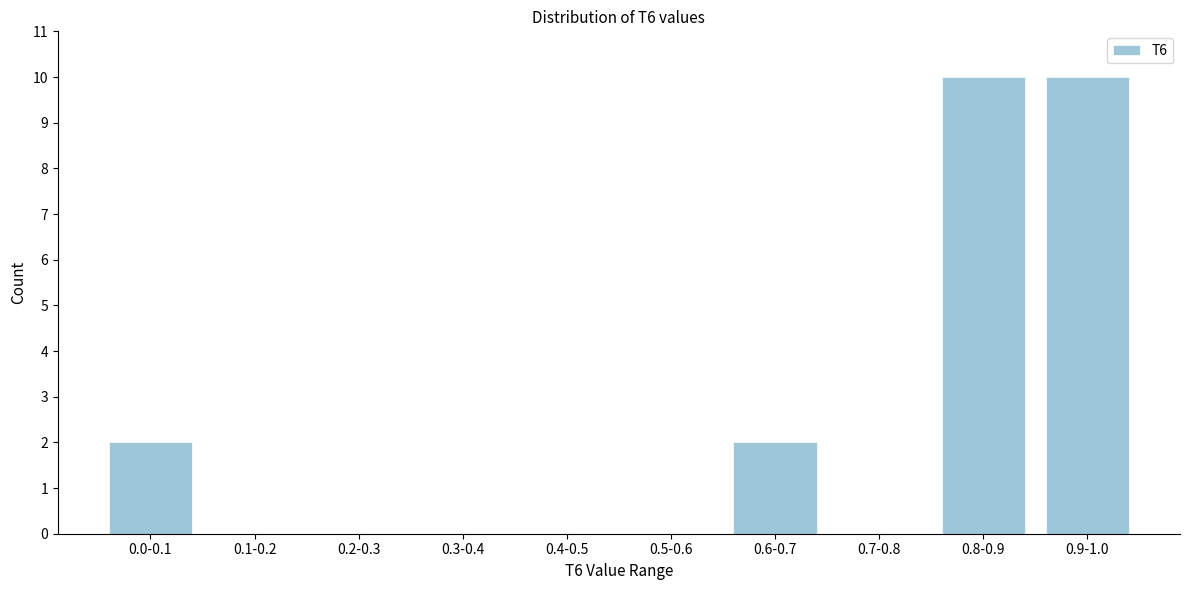

Reading left to right, extract all data points from this chart.

0.0-0.1=2	0.1-0.2=0	0.2-0.3=0	0.3-0.4=0	0.4-0.5=0	0.5-0.6=0	0.6-0.7=2	0.7-0.8=0	0.8-0.9=10	0.9-1.0=10